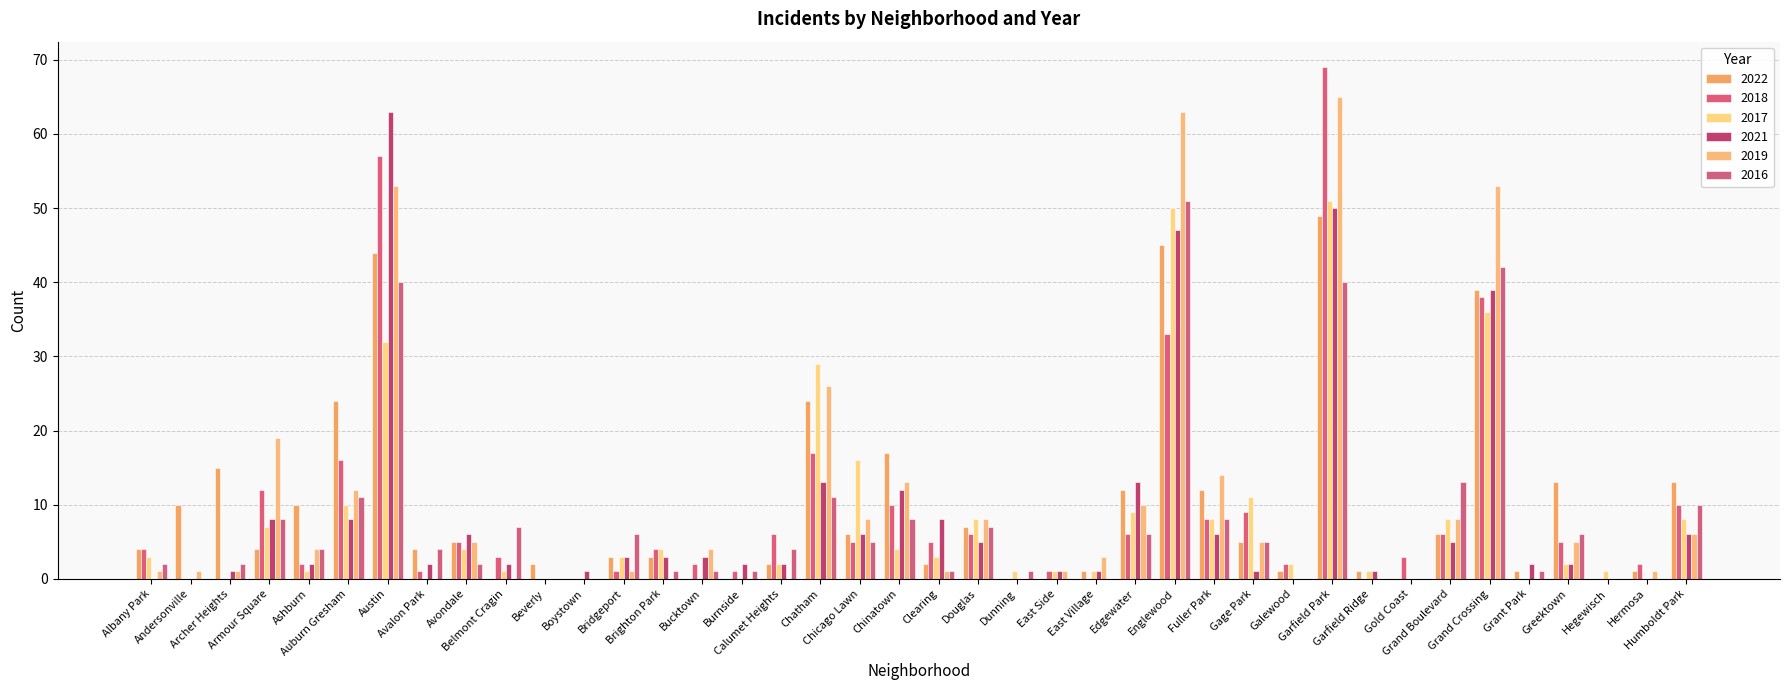

What is the average value of the 2016 series?

8